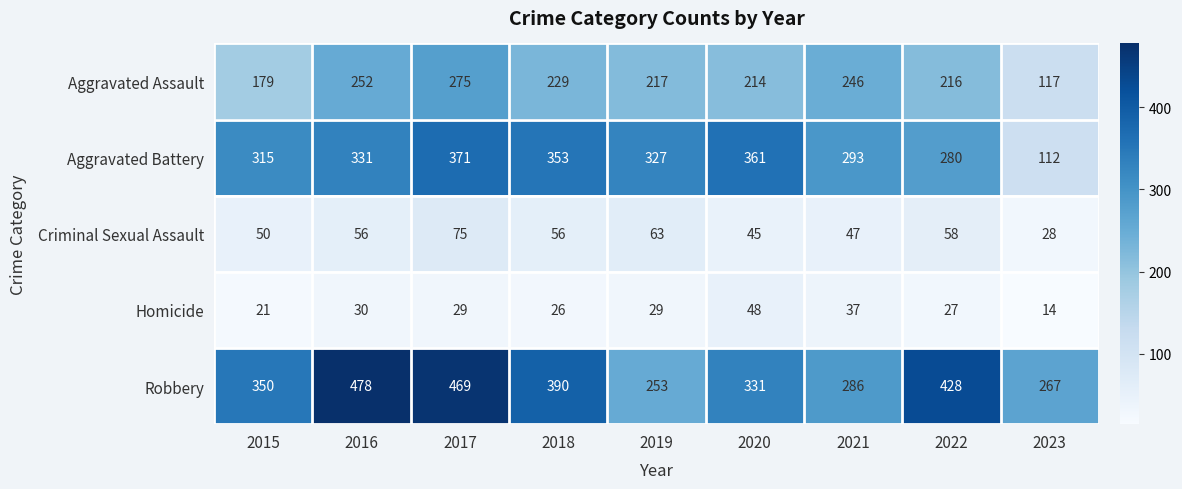

Which label corresponds to the smallest value in the chart?

2023